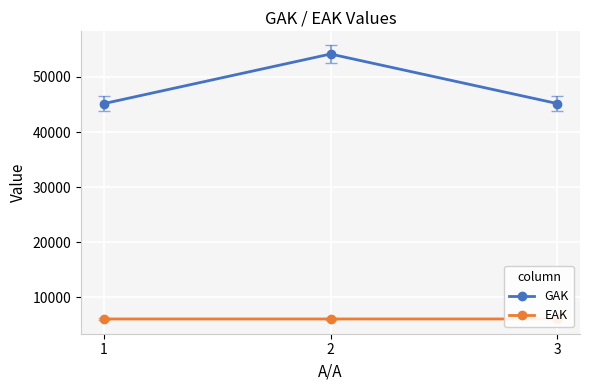

Reading right to left, extract all data points from this chart.

GAK: 3=45167	2=54156	1=45153
EAK: 3=6064	2=6063	1=6062